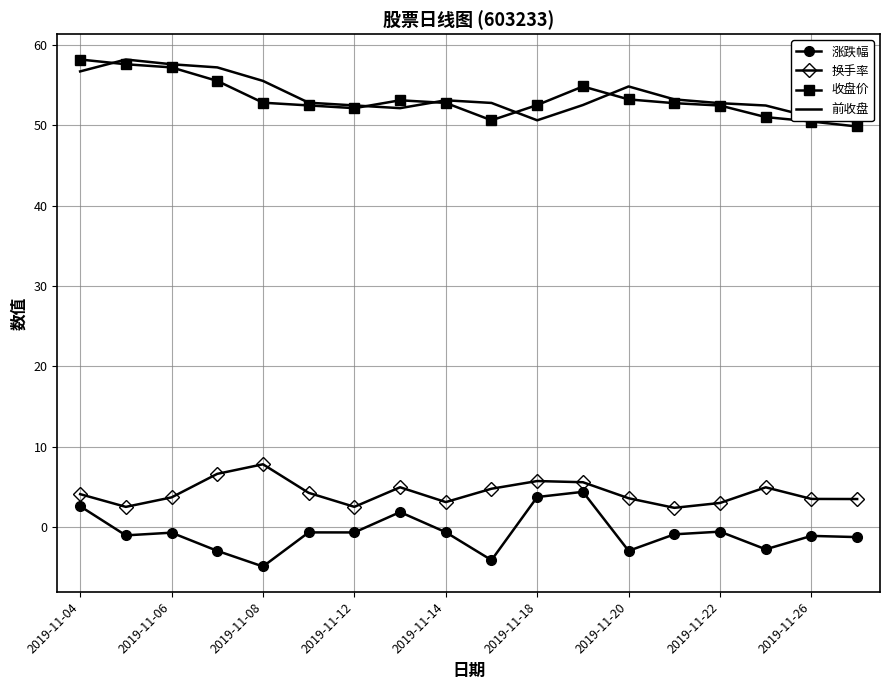

True or false: 涨跌幅 and 前收盘 cross at least once.

False